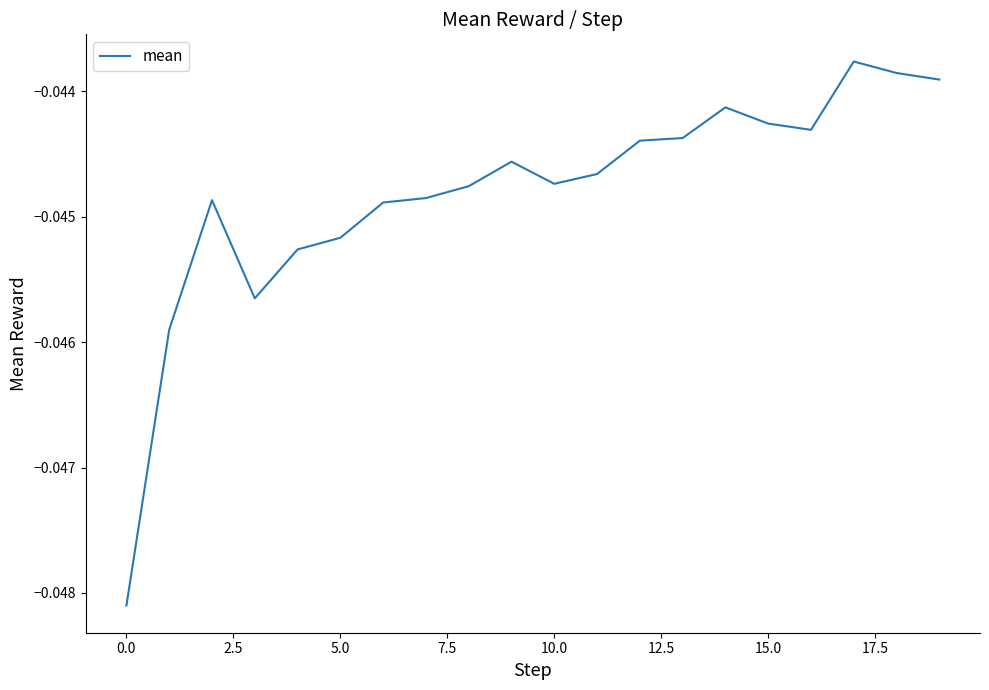

How many lines are shown in the chart?

1